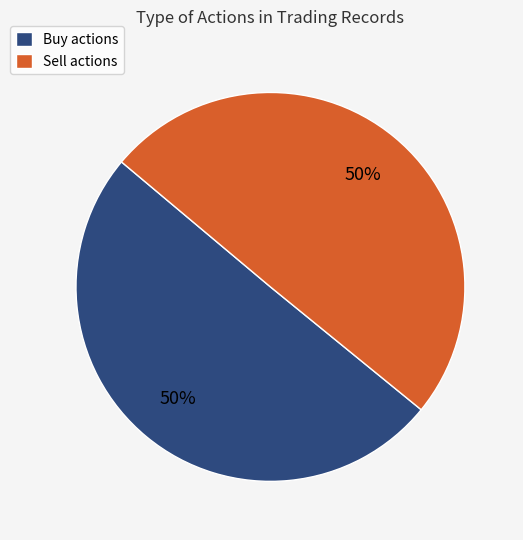

Do Sell actions and Buy actions together represent more than half of the pie?

Yes